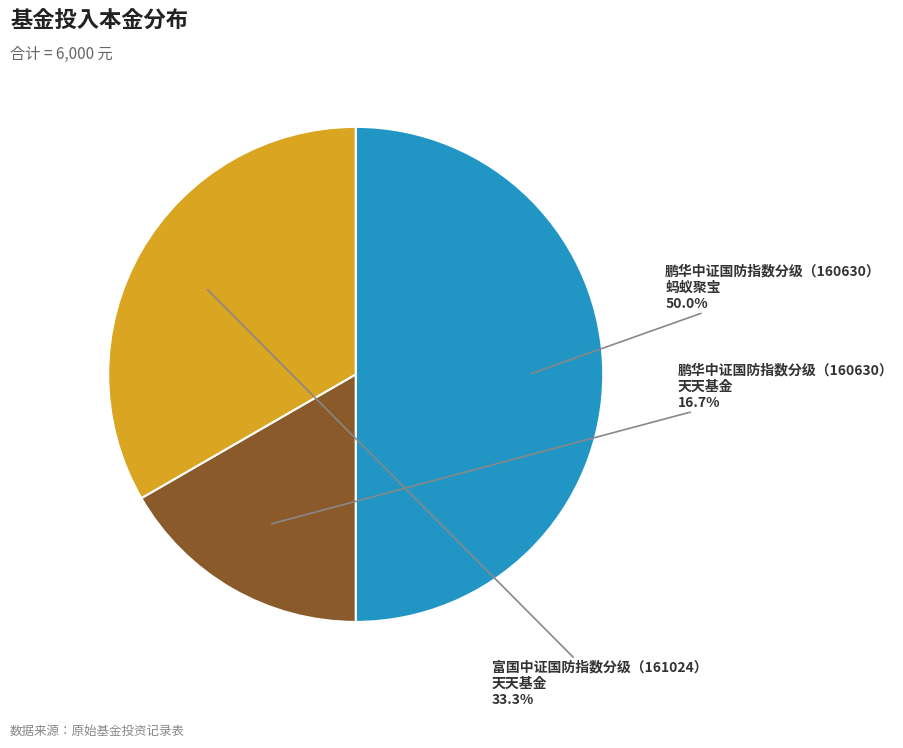

Is there any slice that represents more than half of the pie?

No